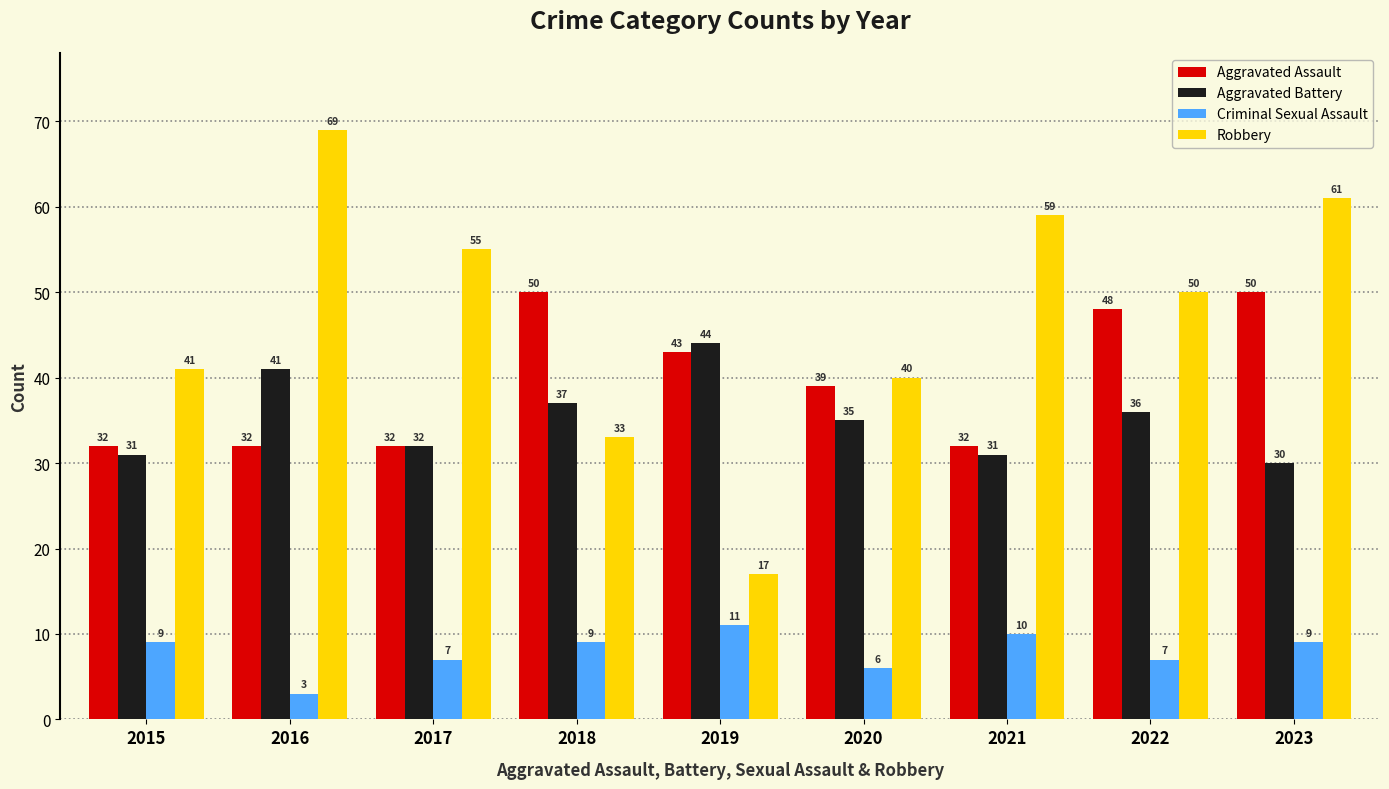

Reading right to left, transcribe all the data shown in this chart.

Aggravated Assault: 2023=50	2022=48	2021=32	2020=39	2019=43	2018=50	2017=32	2016=32	2015=32
Aggravated Battery: 2023=30	2022=36	2021=31	2020=35	2019=44	2018=37	2017=32	2016=41	2015=31
Criminal Sexual Assault: 2023=9	2022=7	2021=10	2020=6	2019=11	2018=9	2017=7	2016=3	2015=9
Robbery: 2023=61	2022=50	2021=59	2020=40	2019=17	2018=33	2017=55	2016=69	2015=41